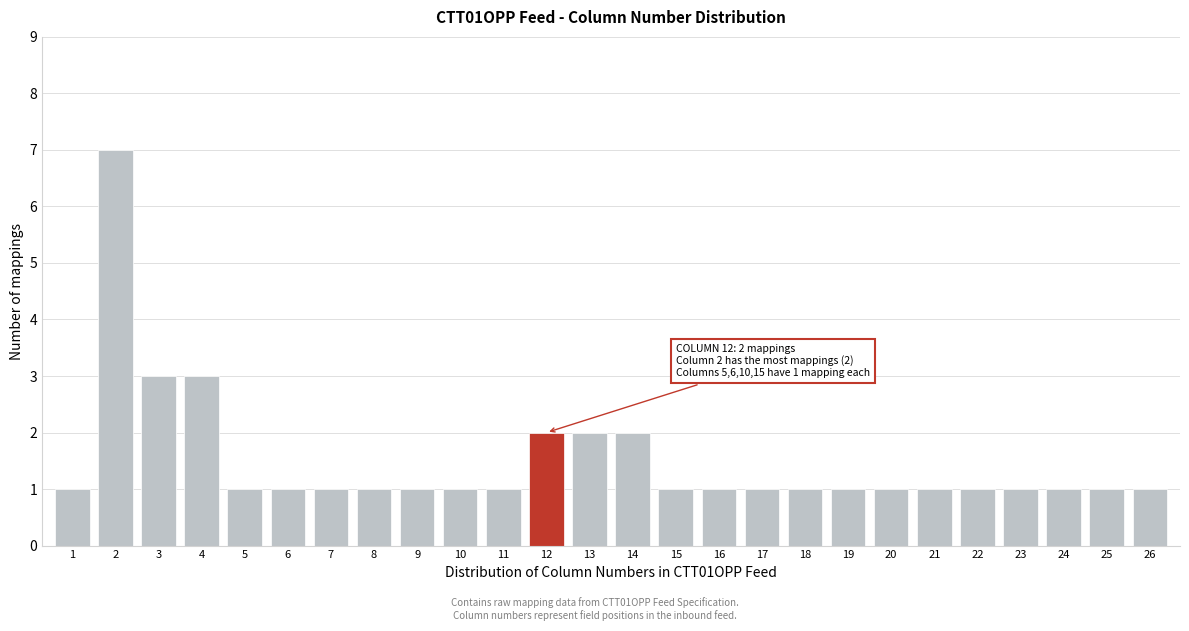

Reading right to left, list all the values displayed in this chart.

1	1	1	1	1	1	1	1	1	1	1	1	2	2	2	1	1	1	1	1	1	1	3	3	7	1